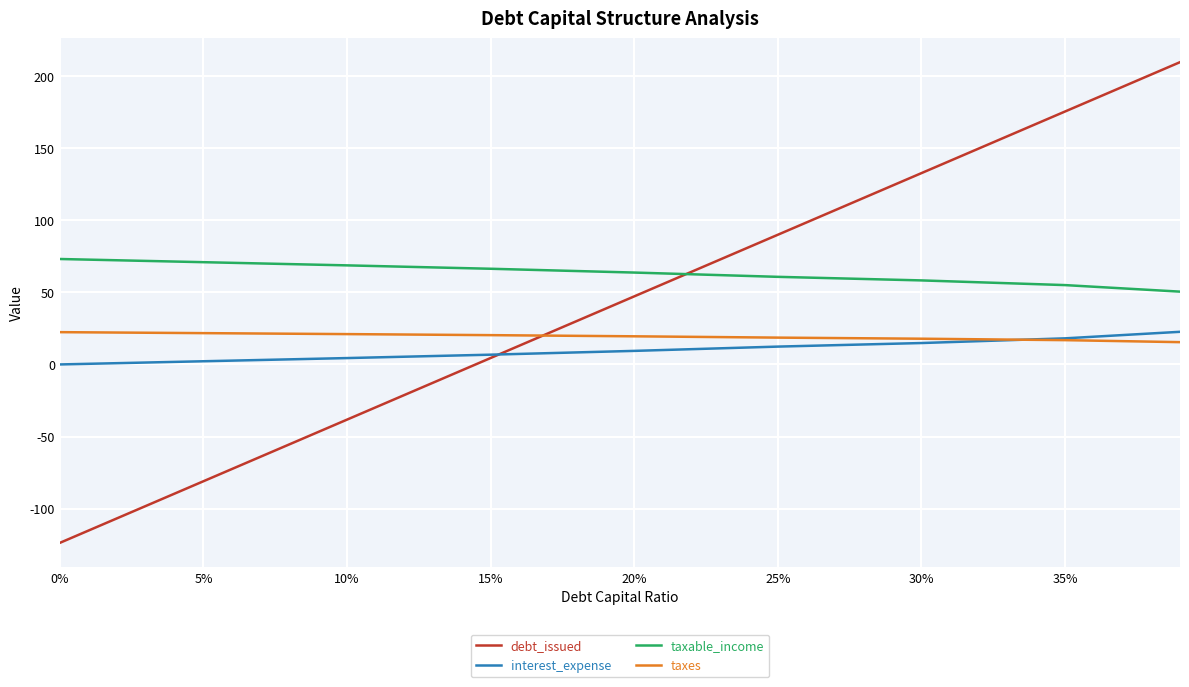

What is the sum of all taxes values?

173.7